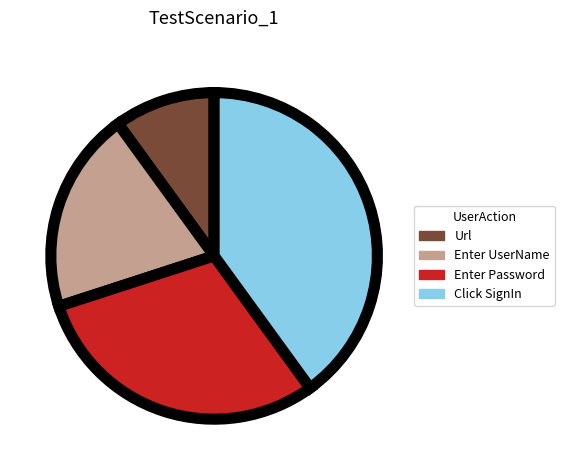

Does any single category account for the majority?

No